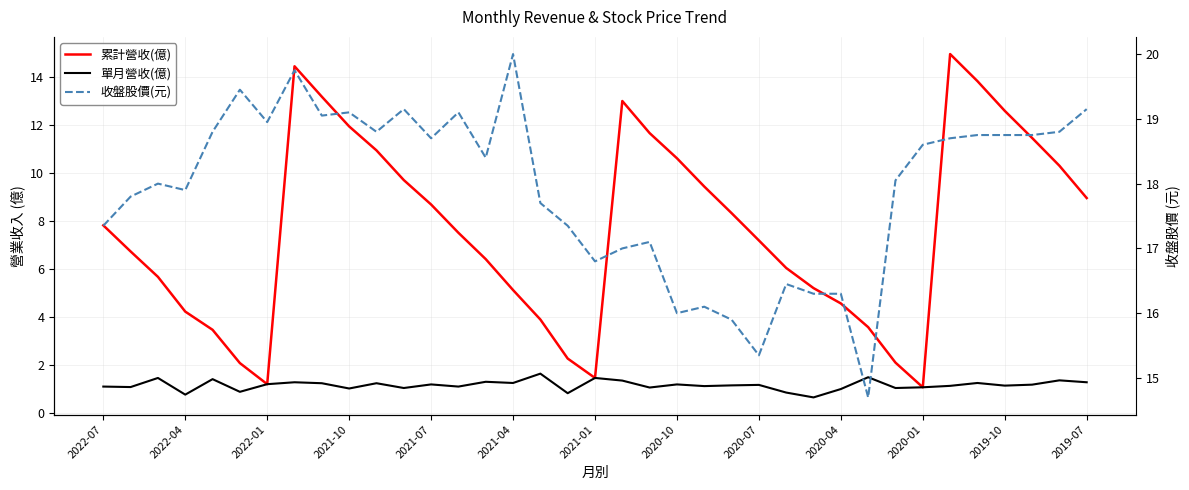

What is the average value of the 累計營收(億) series?

7.6